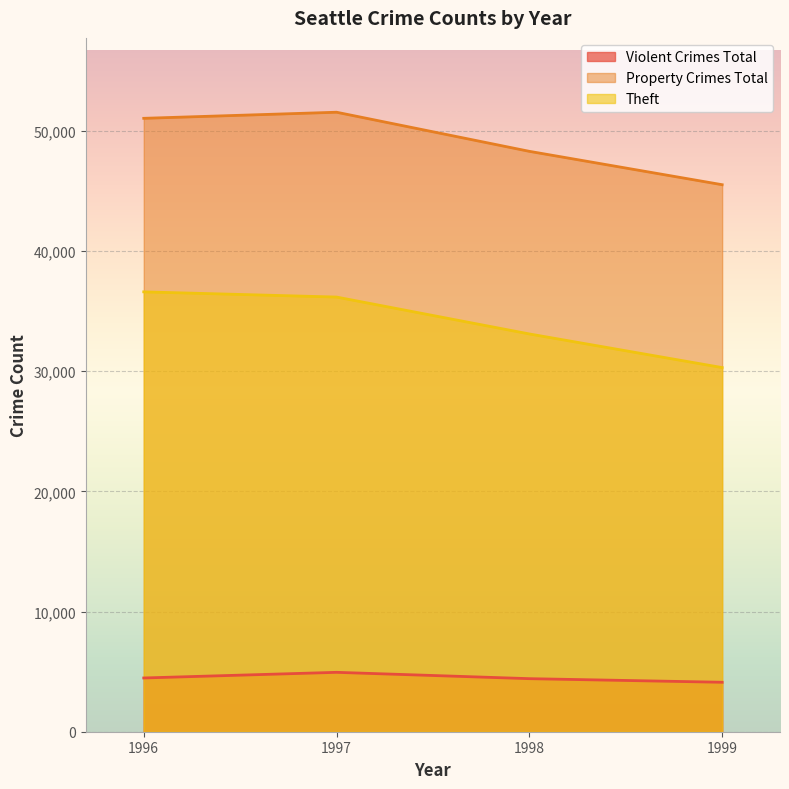

True or false: Violent Crimes Total and Theft cross at least once.

False